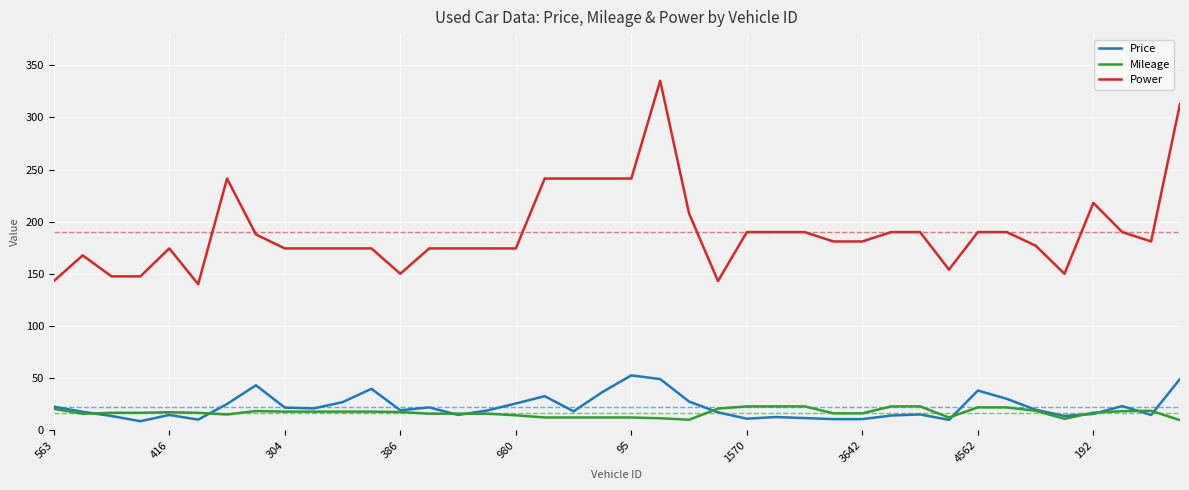

Which series has the widest spread of values?

Power